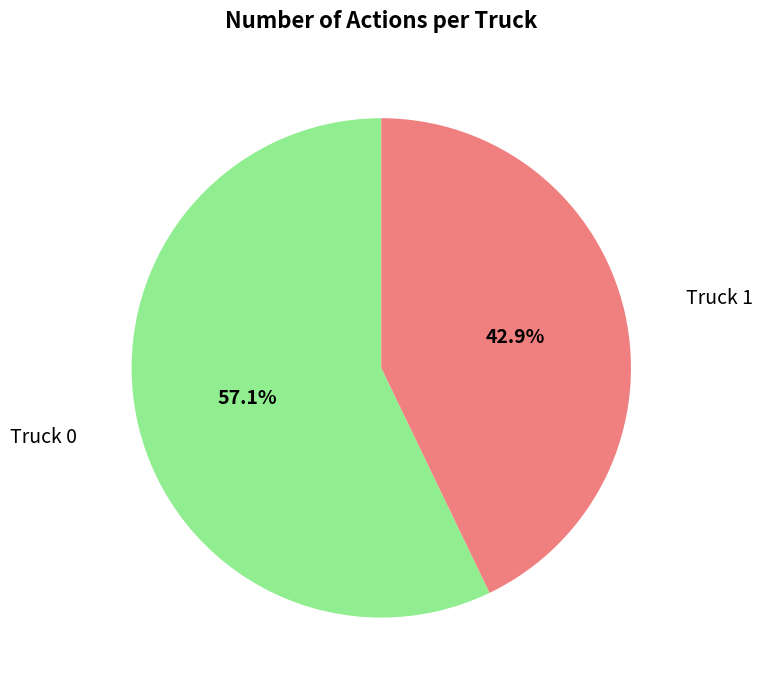

To the nearest percent, what is the average slice percentage?

50%